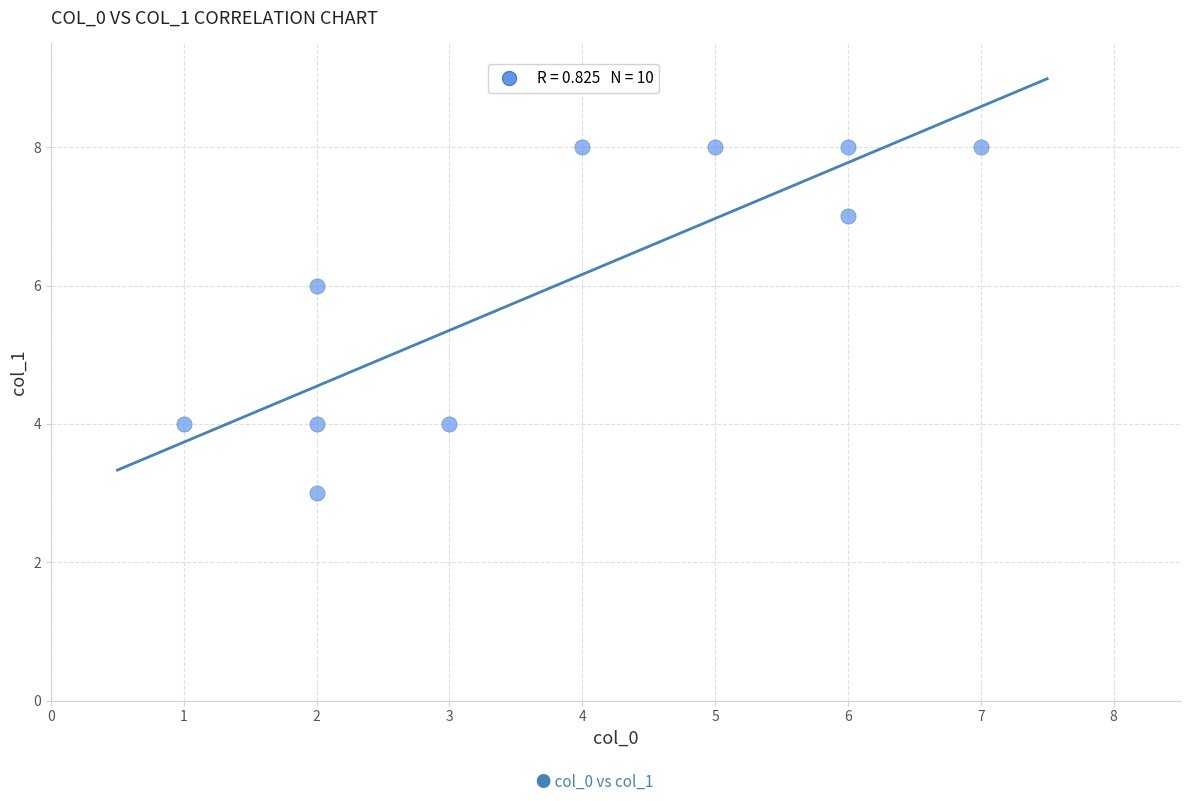

What is the range of Y values (max minus min)?

5